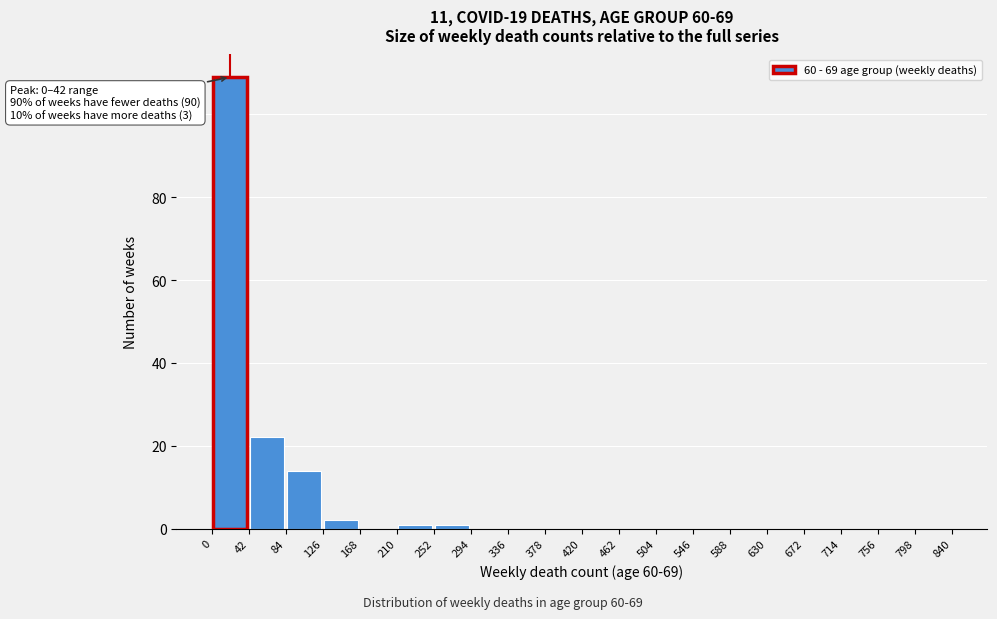

Which range on the x-axis has the tallest bar?

0 to 42